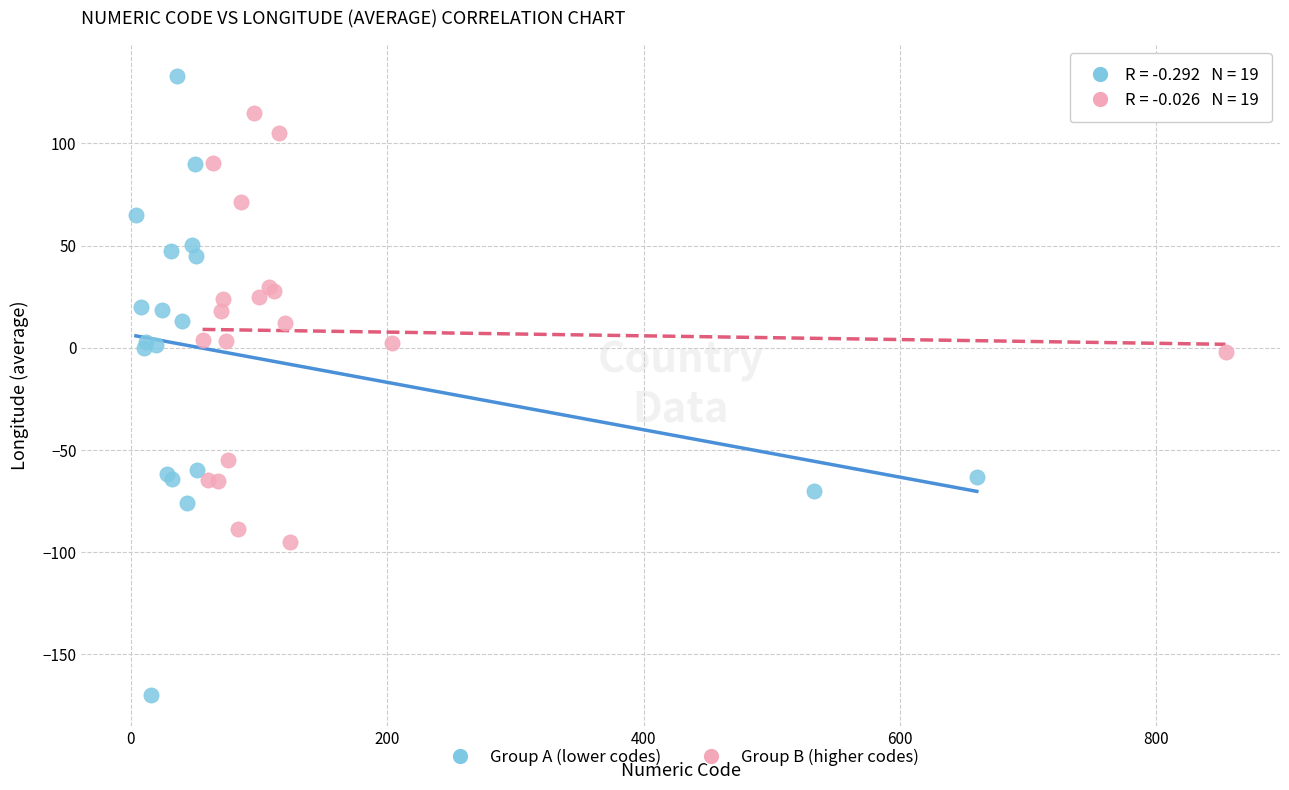

Which series reaches the minimum Y coordinate?

Group A (lower codes)